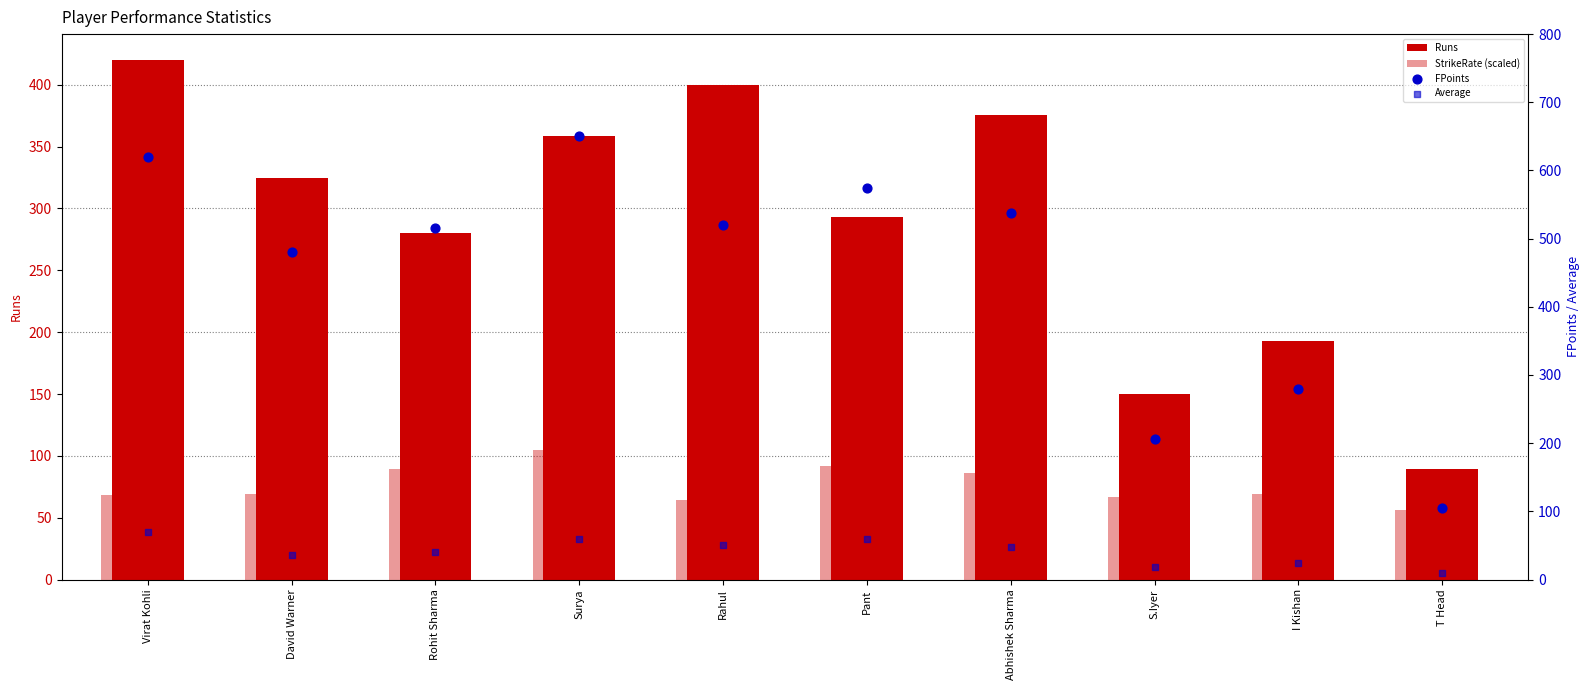

Which series contains the highest Y value?

FPoints